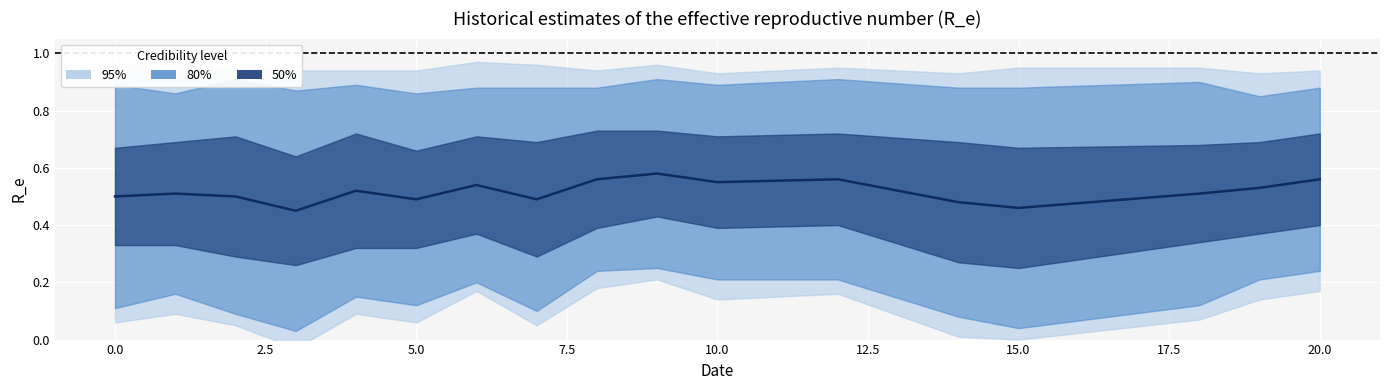

What is the lowest value of the center series?

0.5